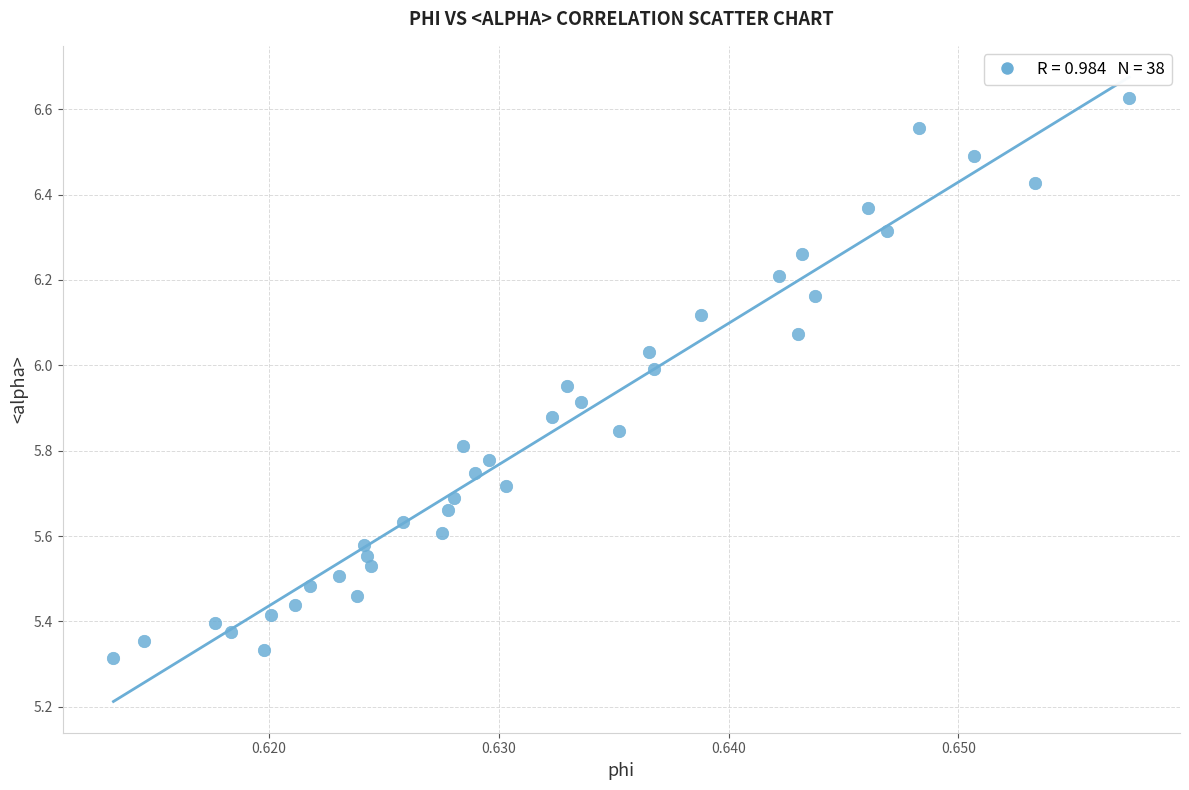

Count the number of points in this scatter plot.

38